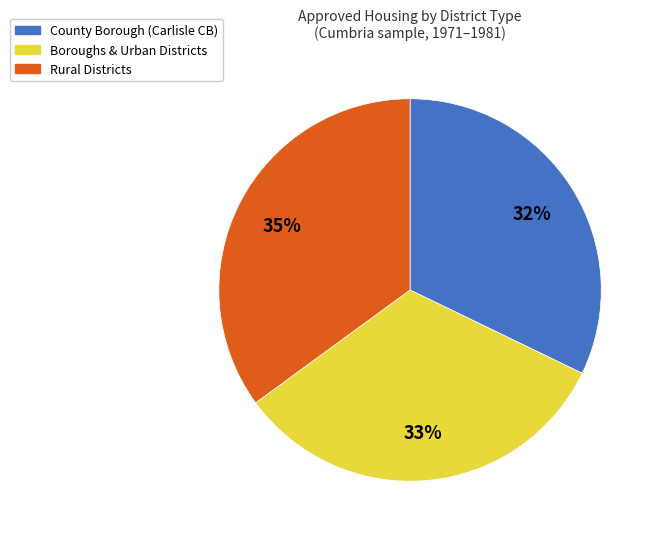

Between Boroughs & Urban Districts and Rural Districts, which is larger?

Rural Districts